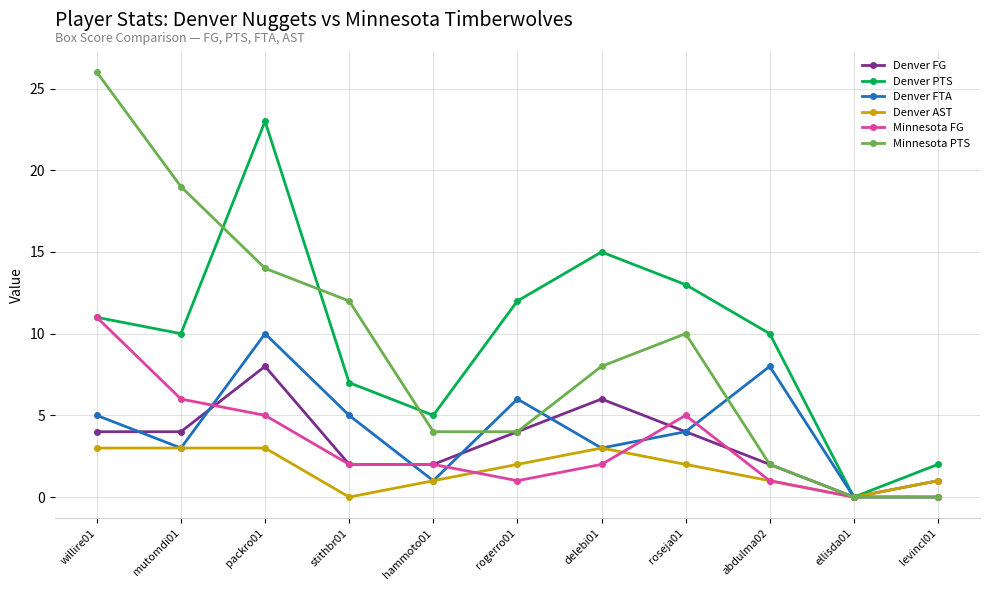

What position from the right is ellisda01?

2